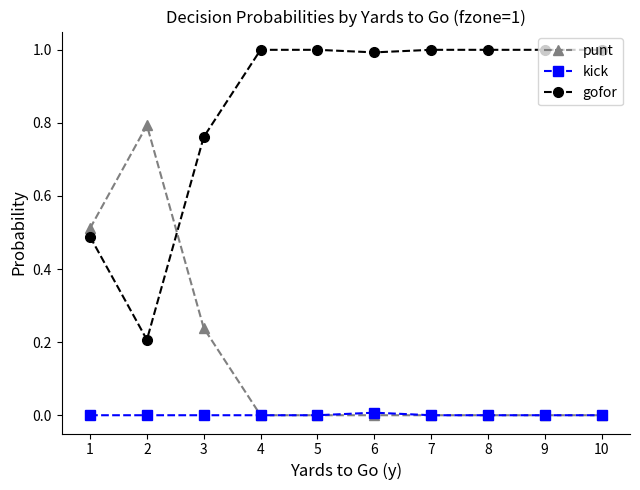

What is the spread (max minus min) of values at 9?

1.0